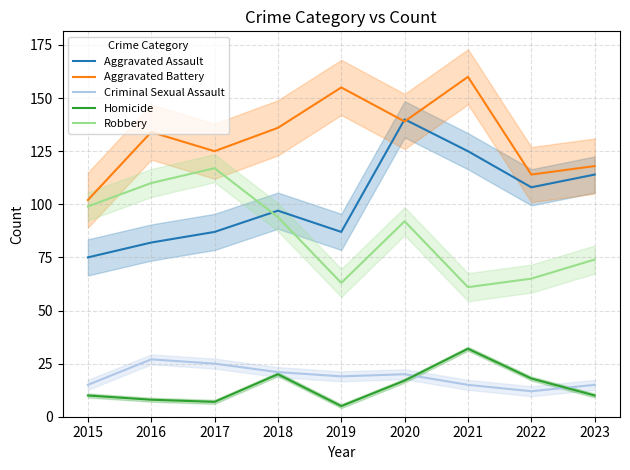

The Aggravated Assault series shows 82 at 2016. True or false?

True